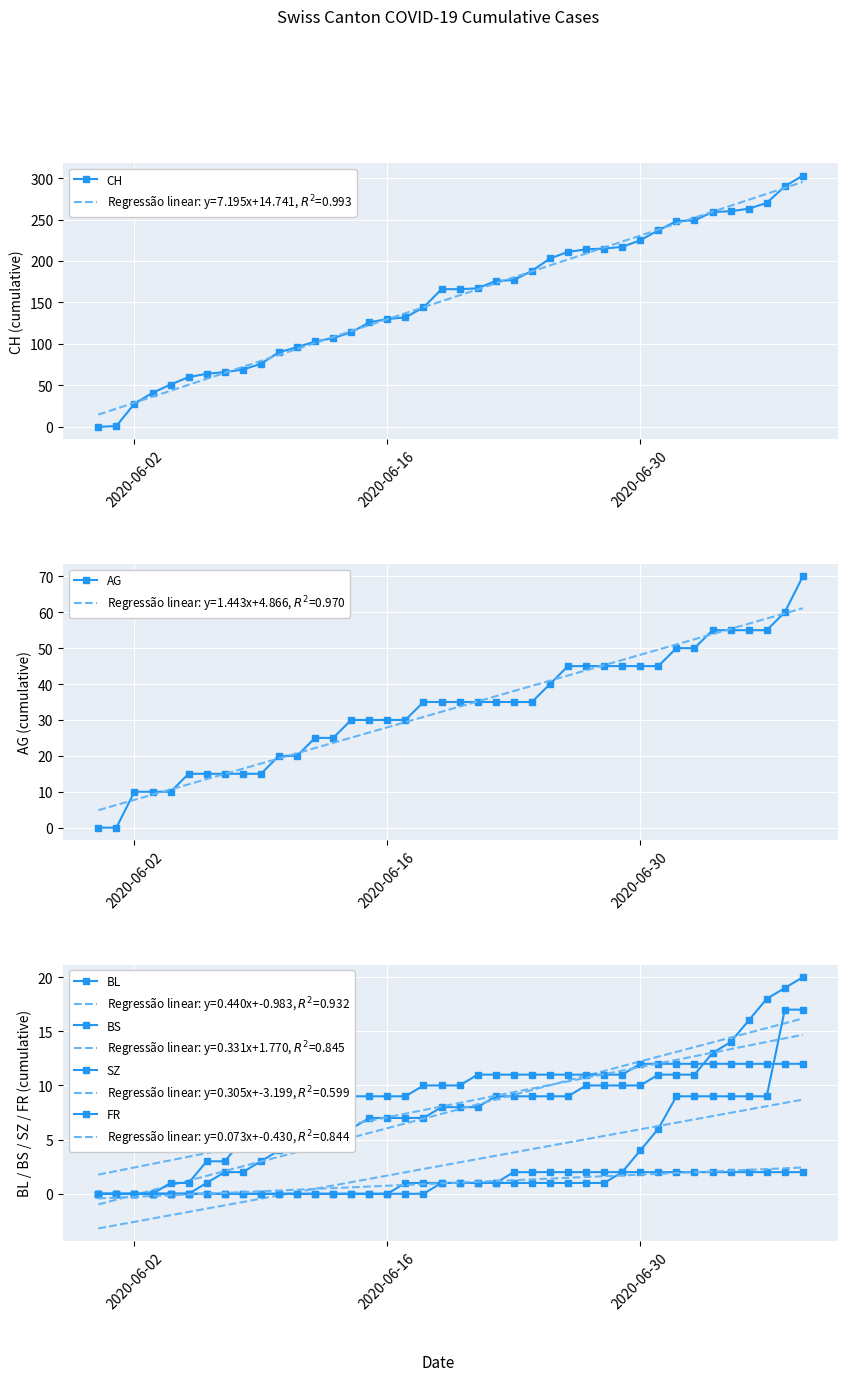

What is the maximum value for CH?

303.0